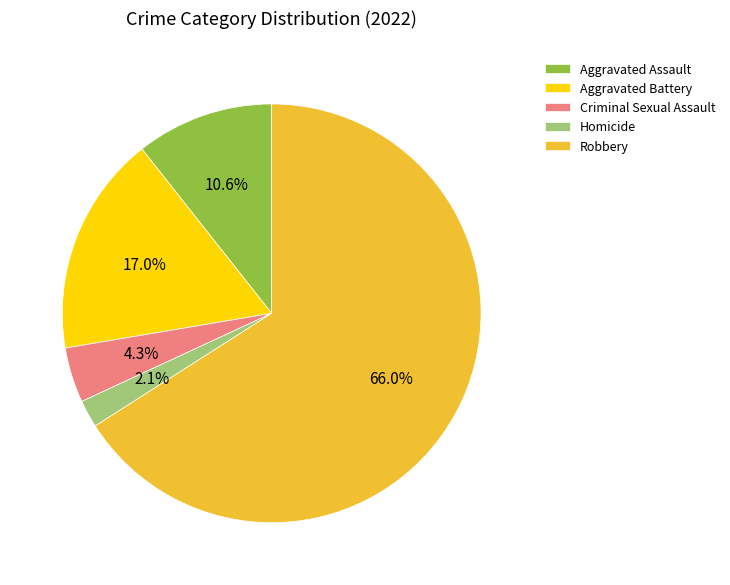

To the nearest percent, what portion does Robbery represent?

66%